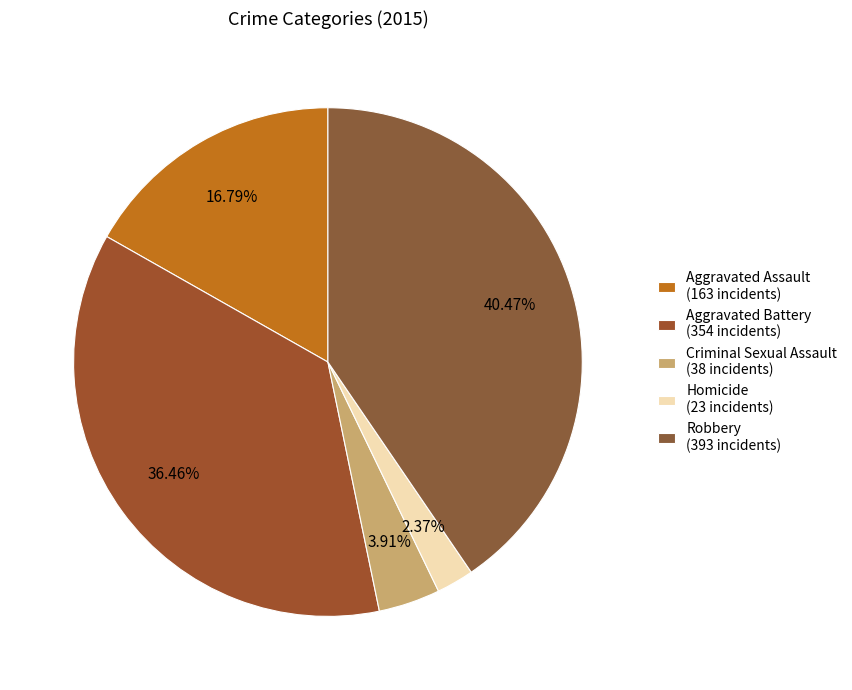

Which category has the smallest portion of the pie?

Homicide